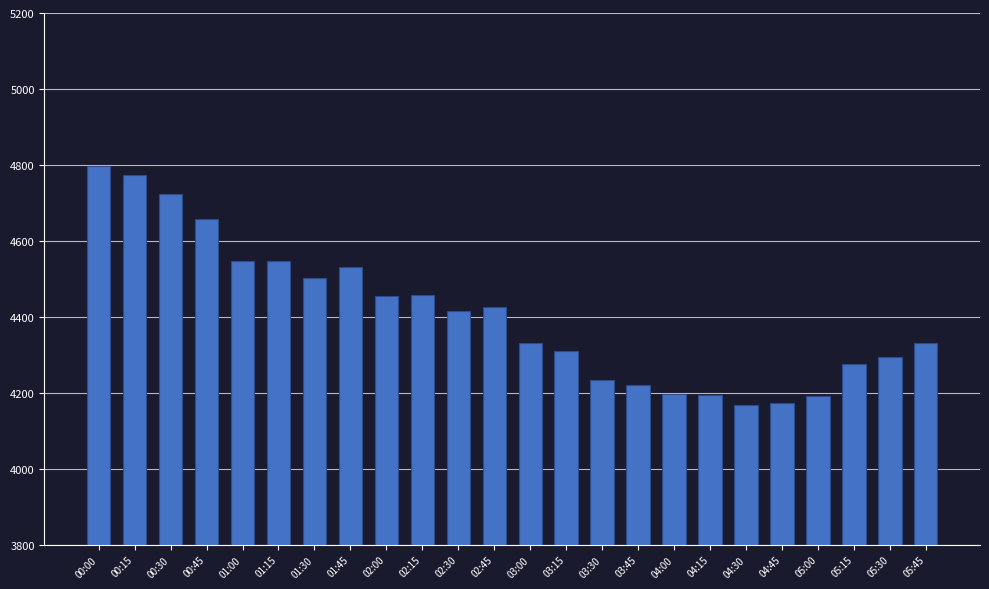

What is the value of the 21st bar from the left?

4190.9